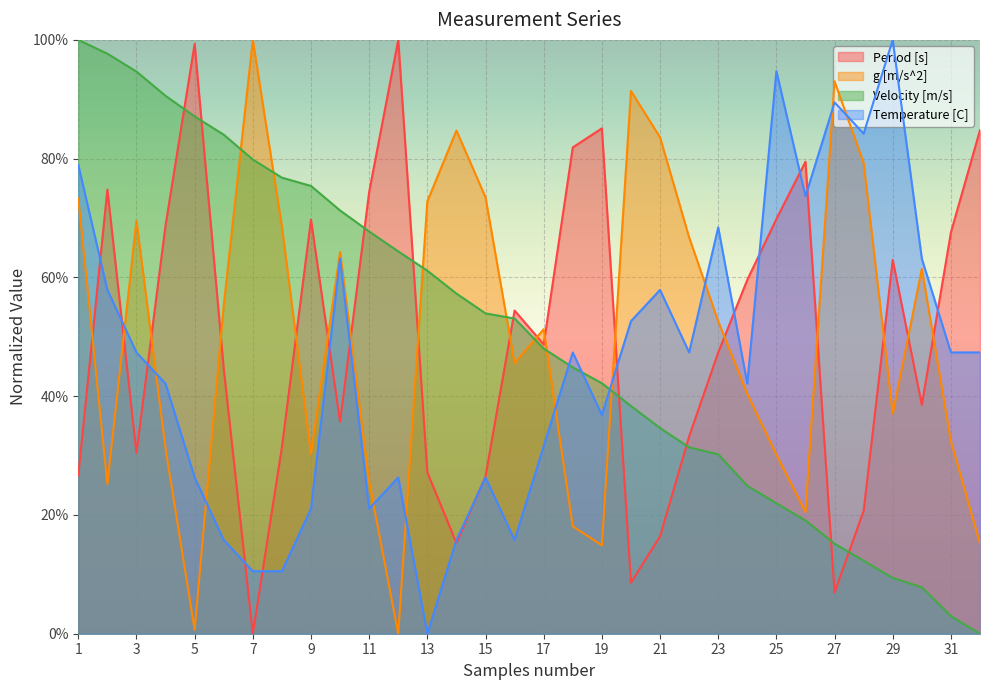

What is the difference between the maximum and second lowest values in the Period [s] series?

0.9